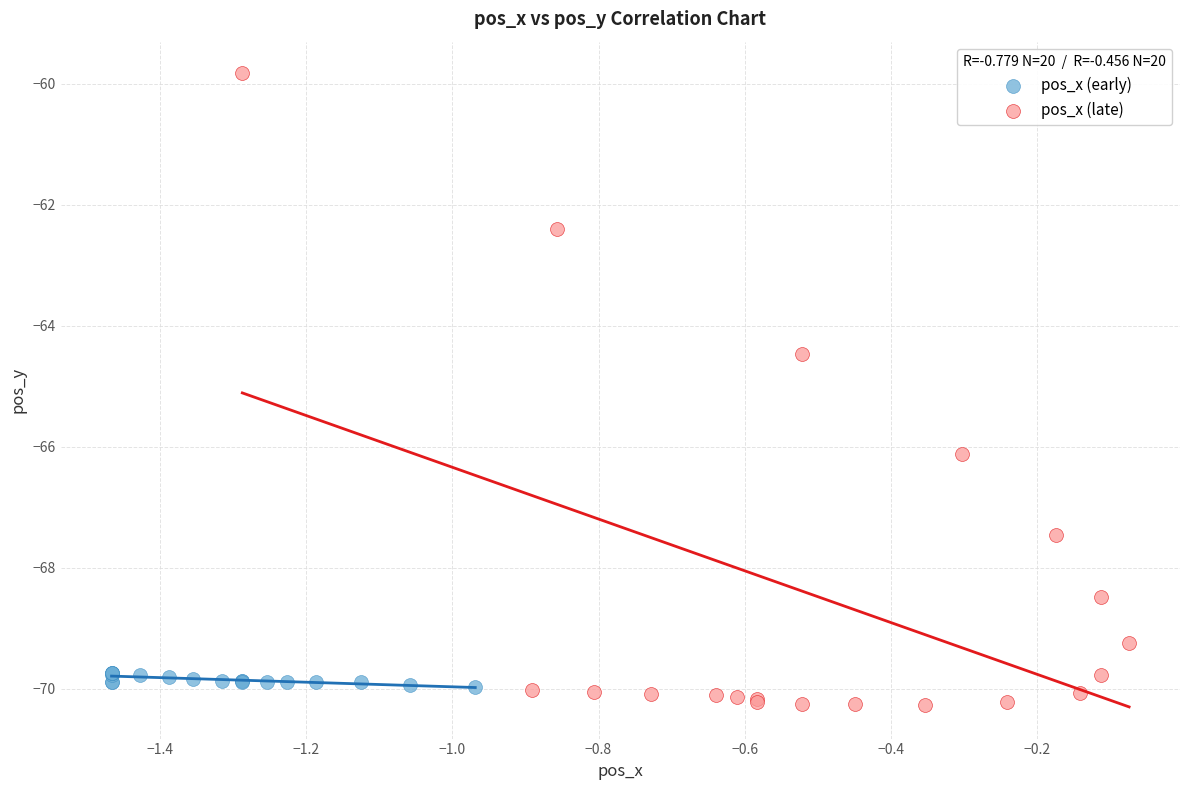

Which series has the widest spread of Y values?

pos_x (late)